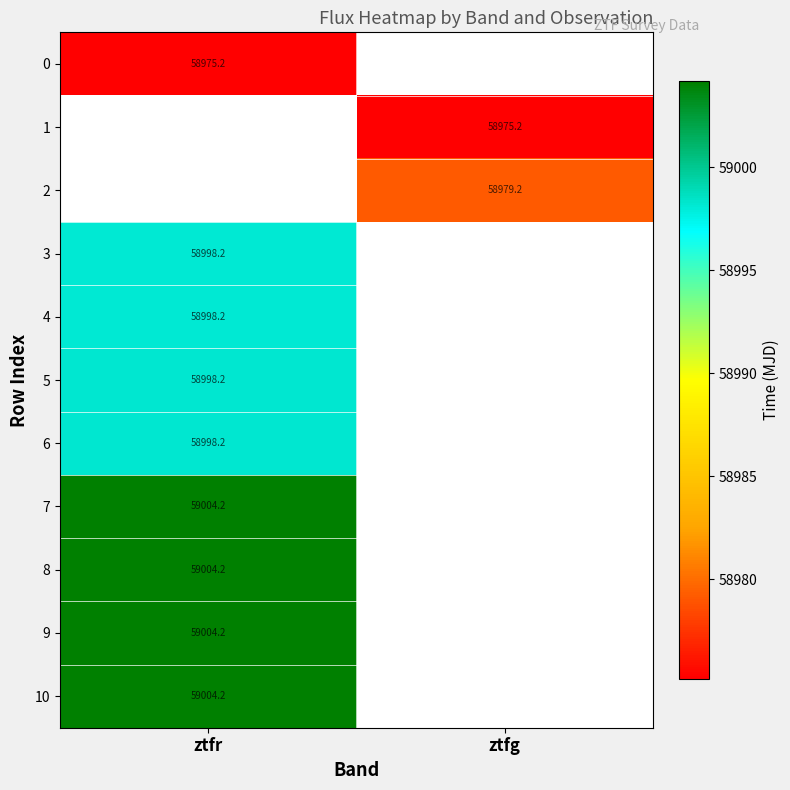

The 6 series shows 81527.3 at ztfr. True or false?

False